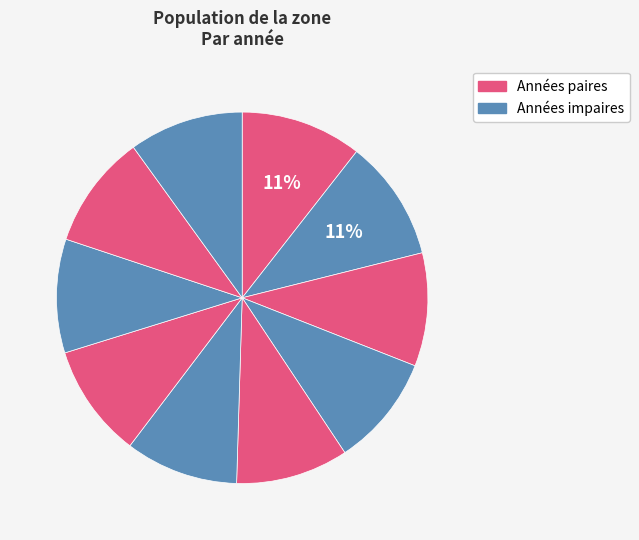

Count the number of slices in the pie.

10